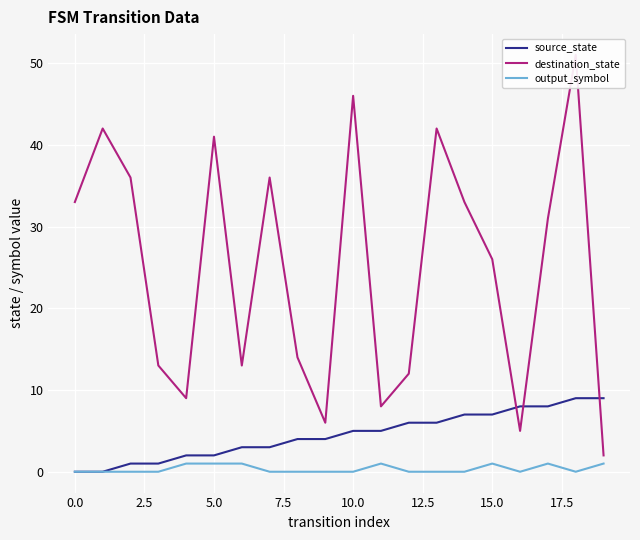

Is it true that destination_state equals 8 at 16?

False